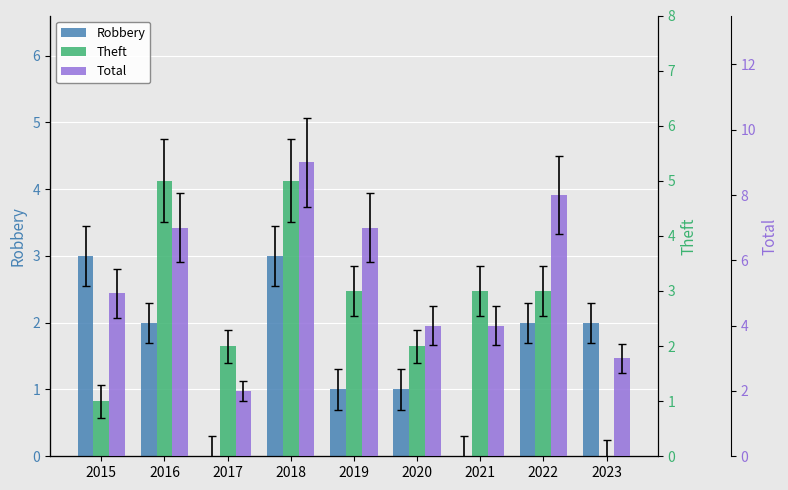

Is it true that Theft equals 4 at 2019?

False